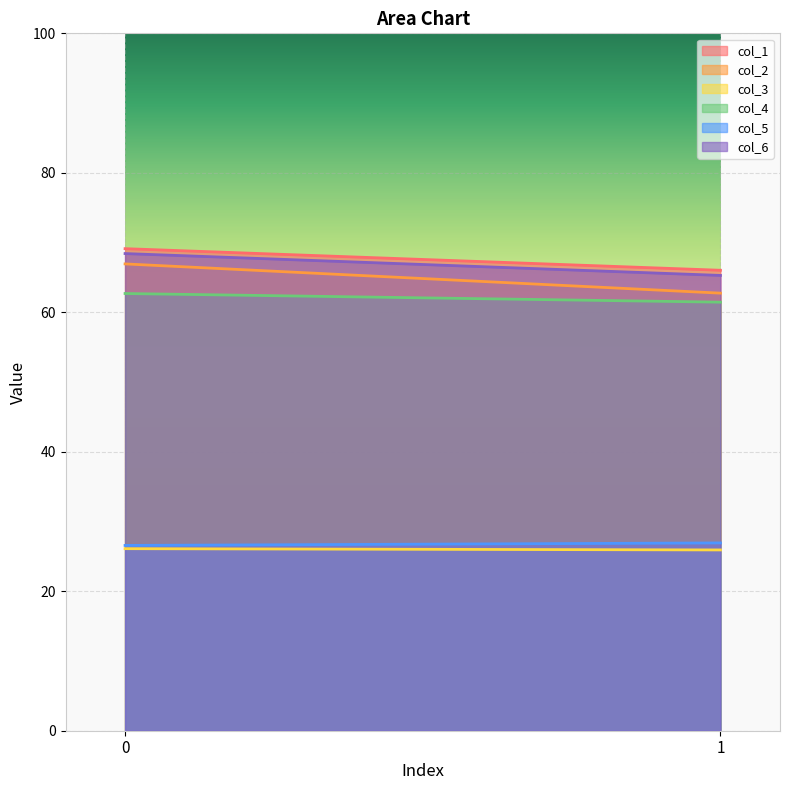

Is it true that col_3 equals 25.9 at 1?

True